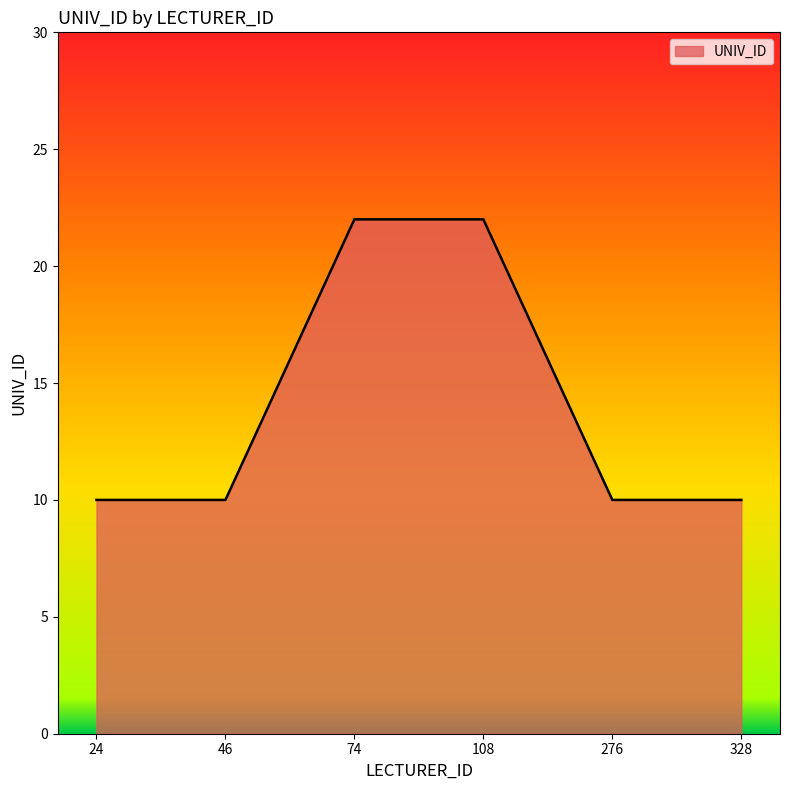

What is the sum of all values?

84